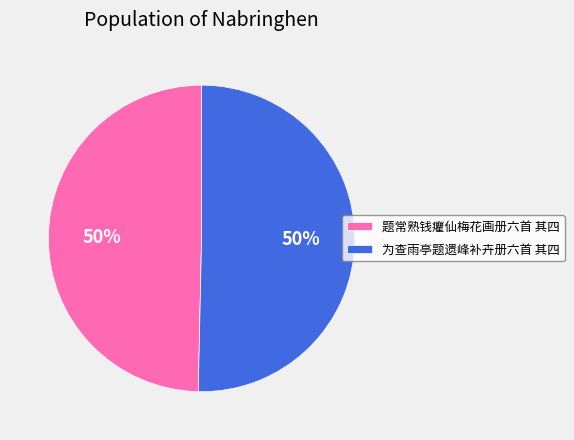

Do 题常熟钱癯仙梅花画册六首 其四 and 为查雨亭题遗峰补卉册六首 其四 together represent more than half of the pie?

Yes